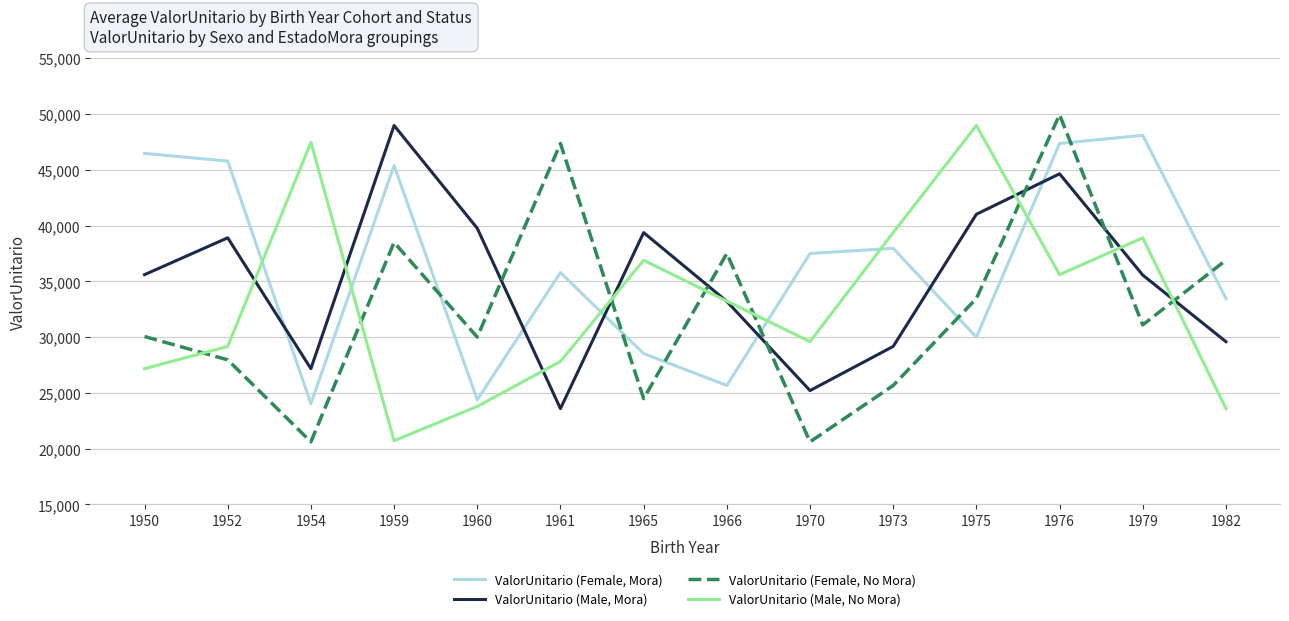

At which category is the sum across all series the highest?

1976